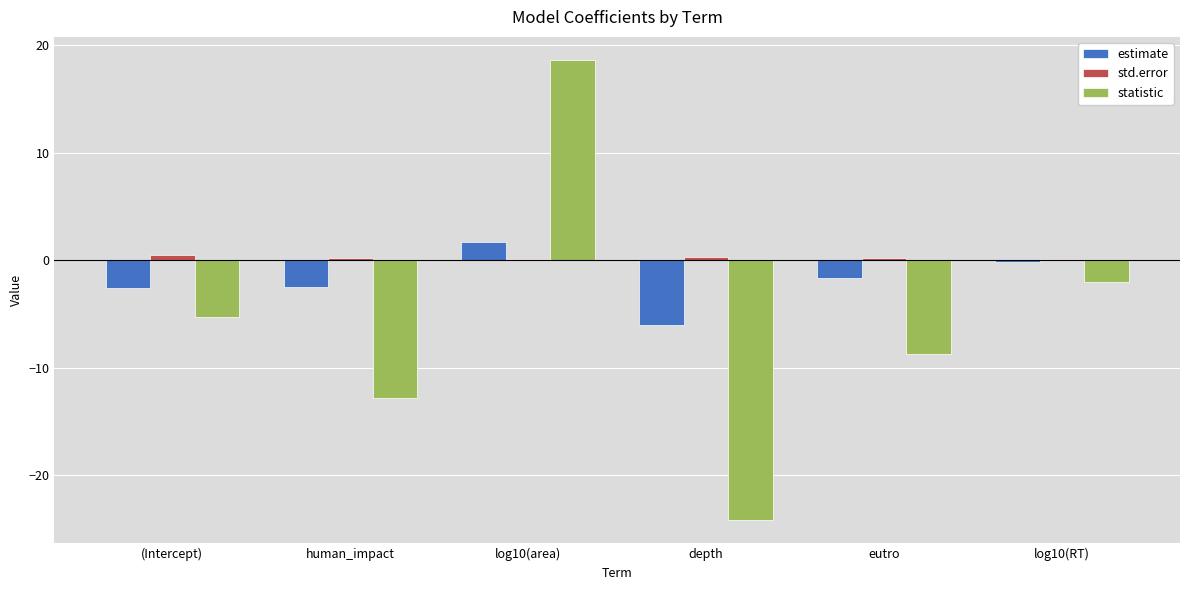

Which series changed the most between log10(area) and eutro?

statistic